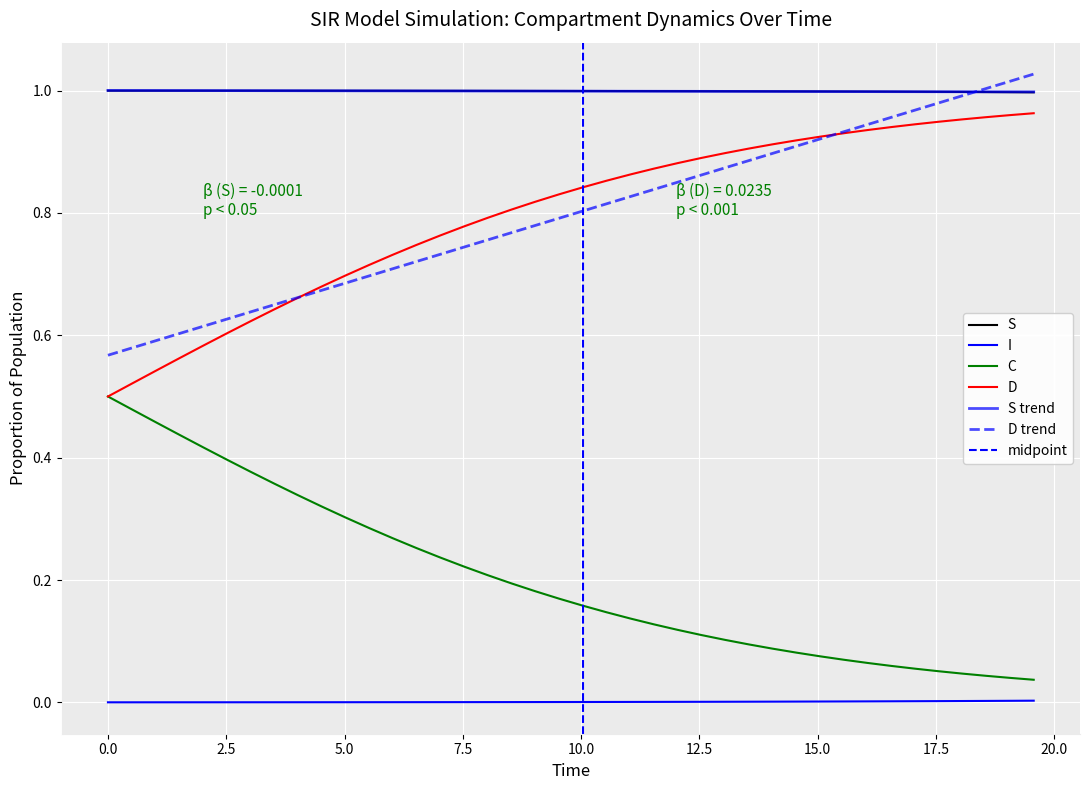

How many categories are shown in the chart?

40